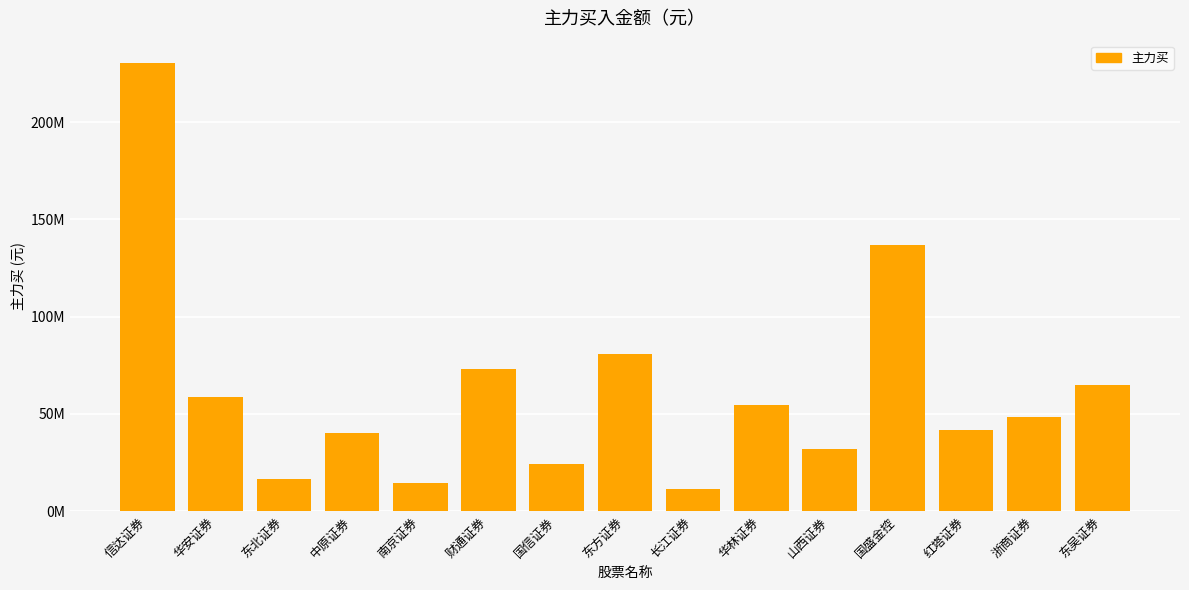

Is it true that the value at 国信证券 is 24020562?

True